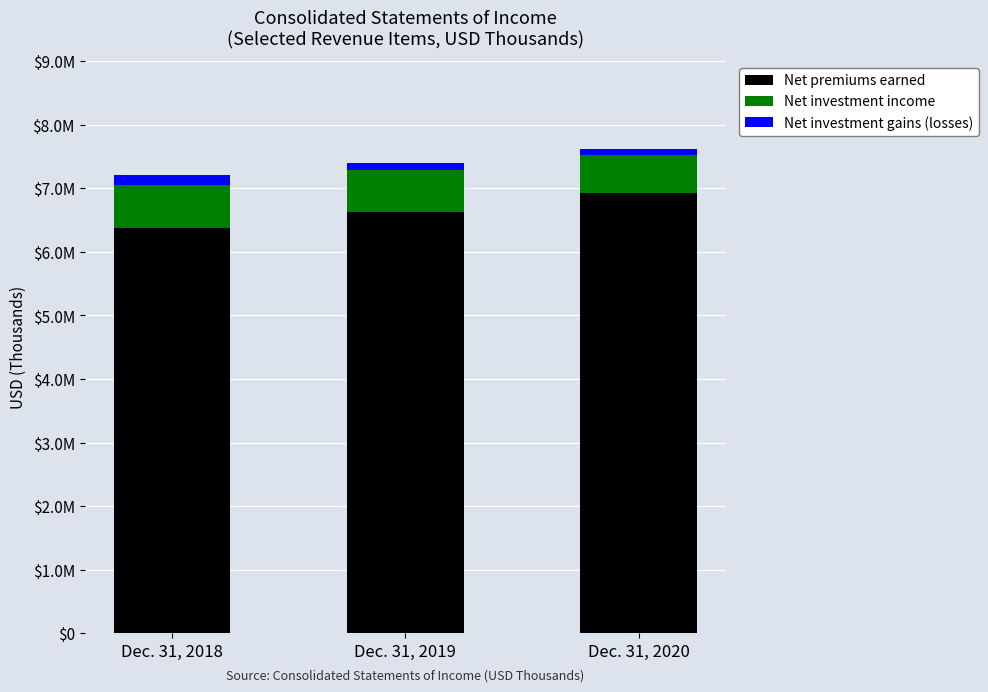

Count the Net premiums earned values in the range 6371505 to 6930843.

3